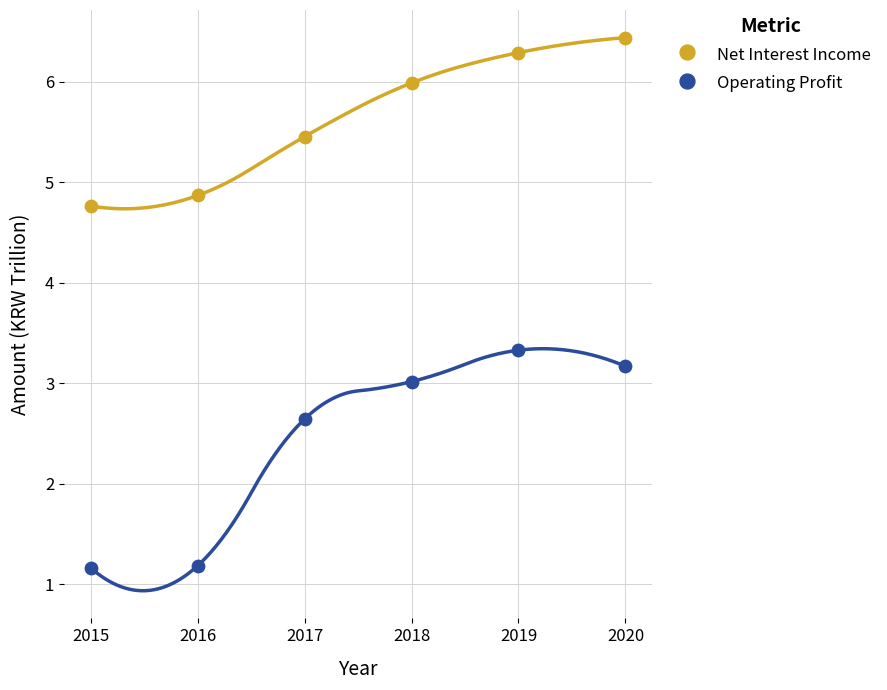

What are all the series names shown in the legend?

Net Interest Income, Operating Profit